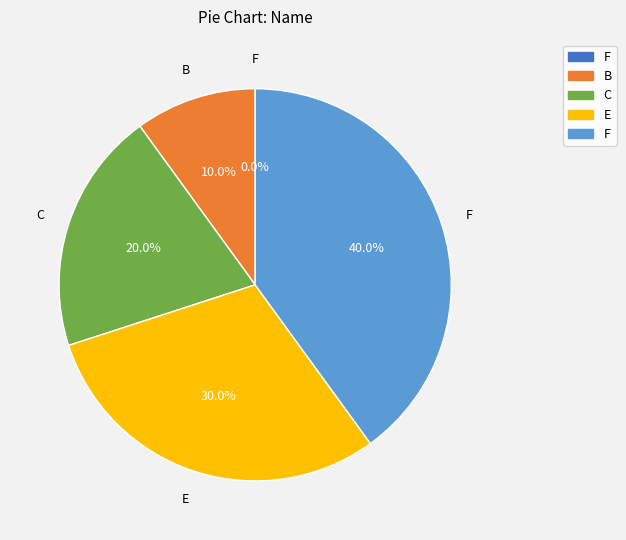

Is it true that C is 20% of the pie?

True